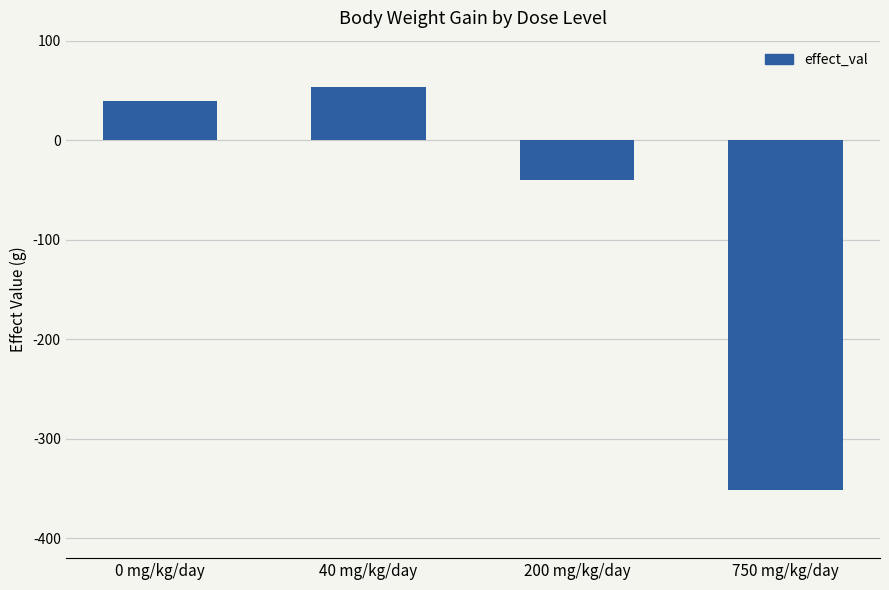

List the labels in order of value, largest first.

40 mg/kg/day, 0 mg/kg/day, 200 mg/kg/day, 750 mg/kg/day